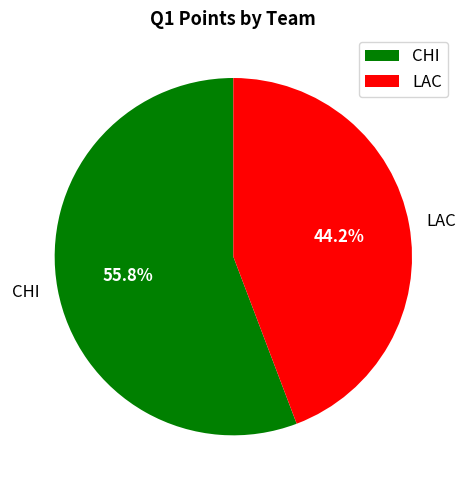

How much of the chart is everything except LAC?

55.8%